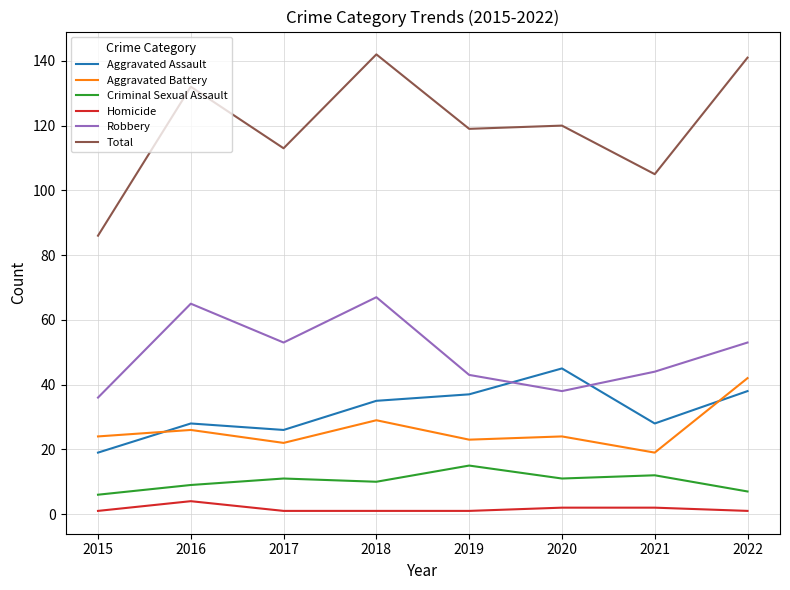

List the series in order of their peak value, highest first.

Total, Robbery, Aggravated Assault, Aggravated Battery, Criminal Sexual Assault, Homicide